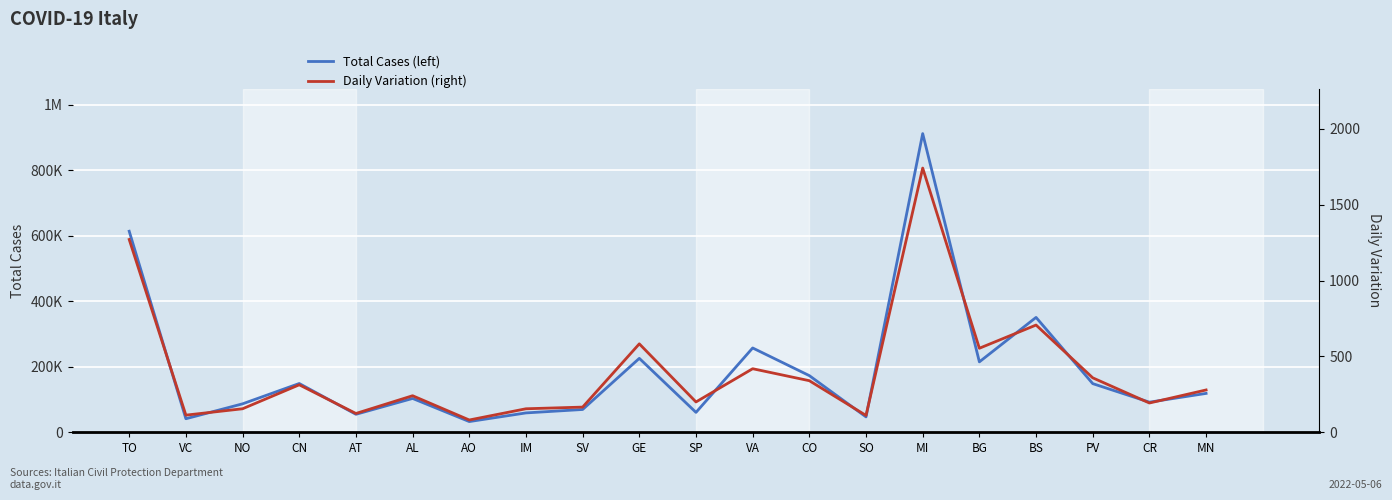

The Total Cases (left) series shows 911228 at MI. True or false?

True